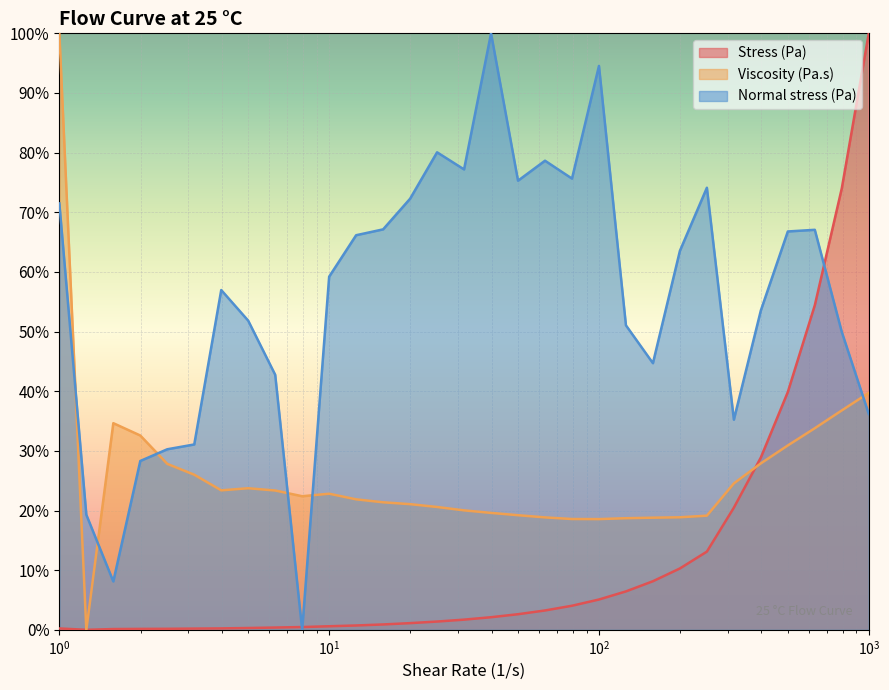

How many lines are shown in the chart?

3